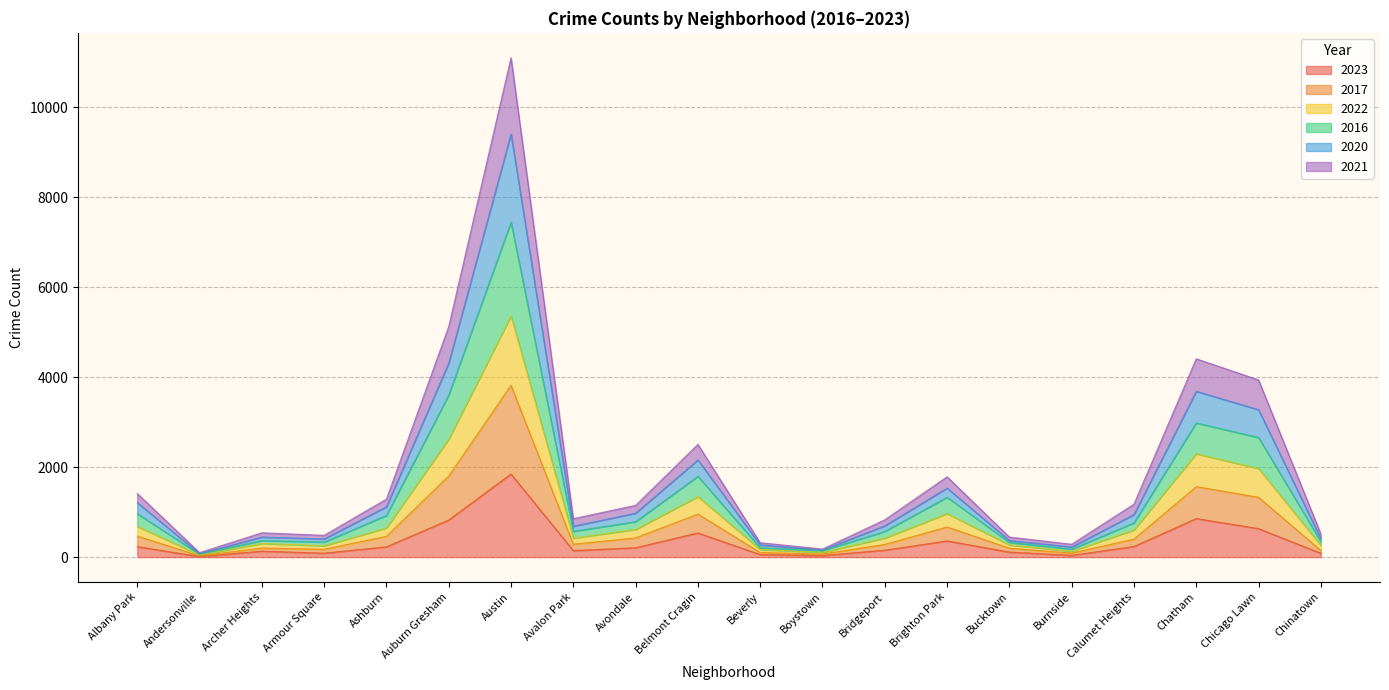

What is the label of the 18th point from the left?

Chatham